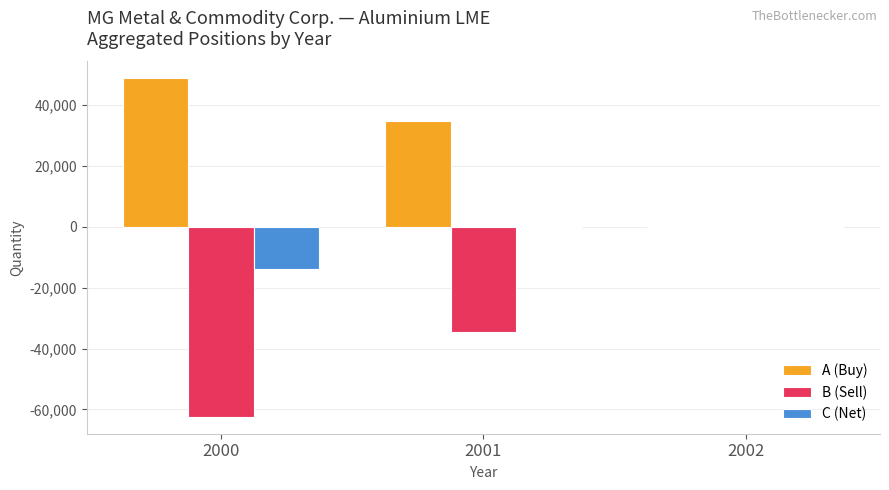

What is the average value of the C (Net) series?

-4592